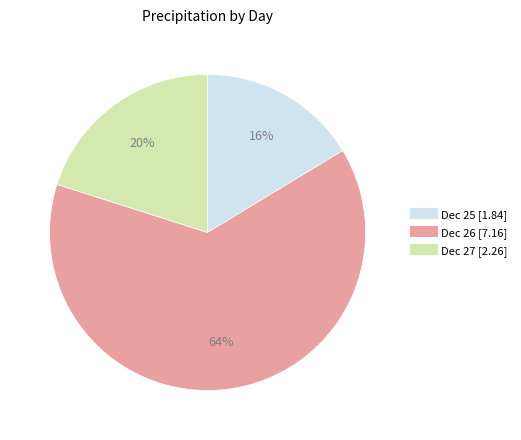

How many slices are in this pie chart?

3